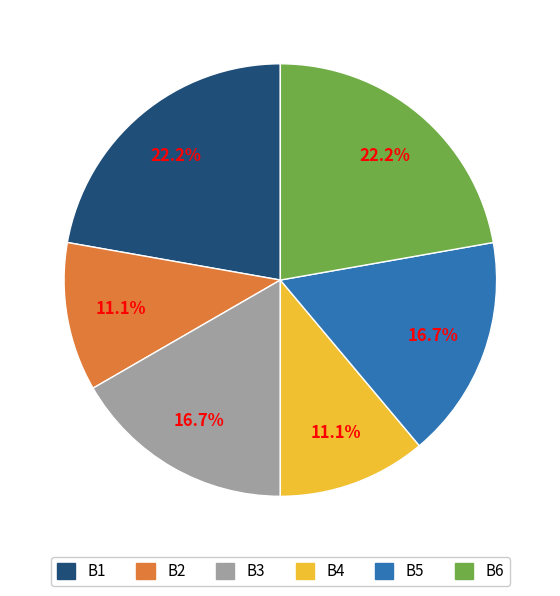

The B5 slice represents 17% of the pie. True or false?

True